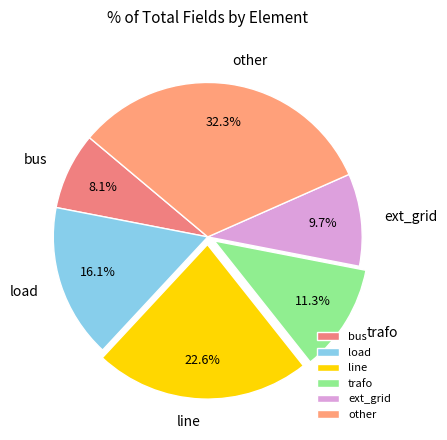

What is the smallest slice in the pie chart?

bus